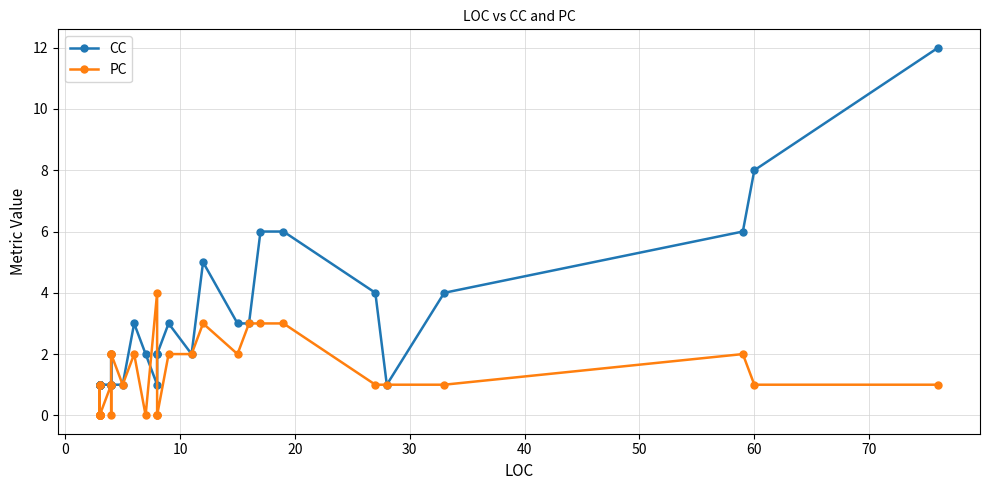

What is the difference between the maximum and minimum values in the CC series?

11